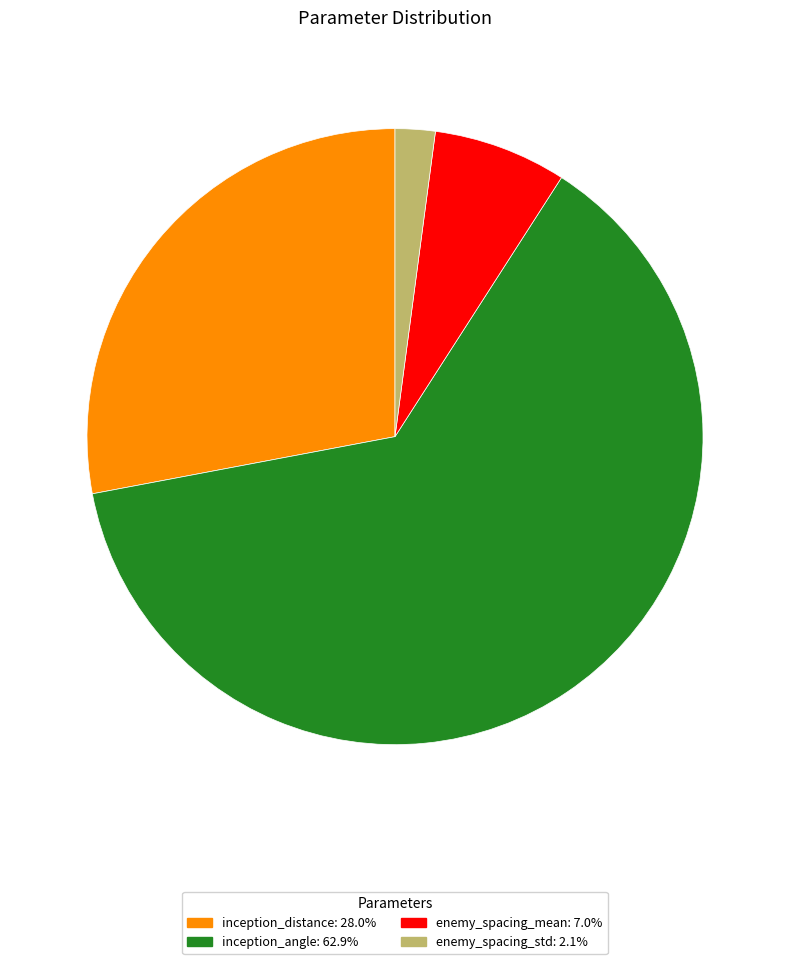

Is there any slice that represents more than half of the pie?

Yes